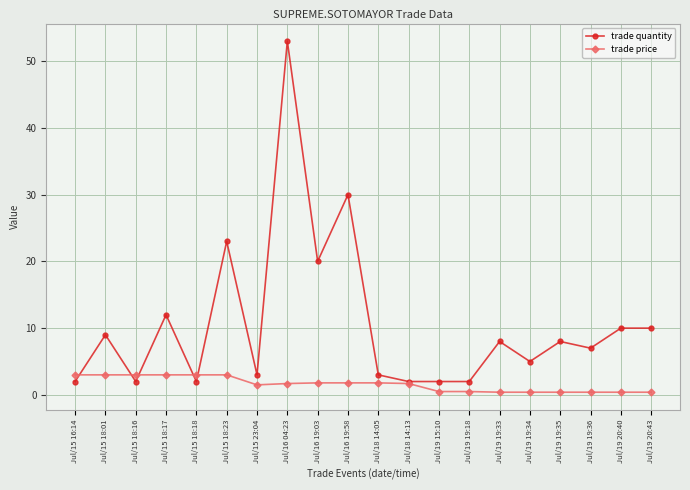

True or false: trade quantity has a value of 81.1 at Jul/16 04:23.

False